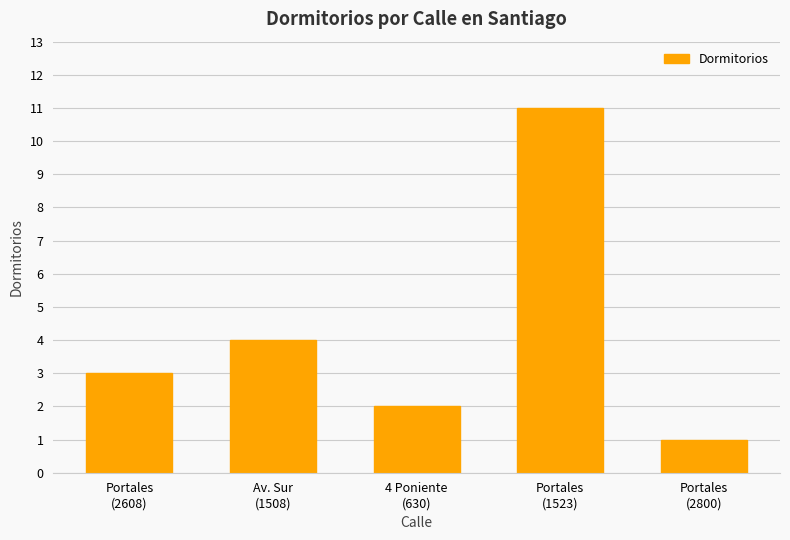

What position from the left is Portales
(1523)?

4